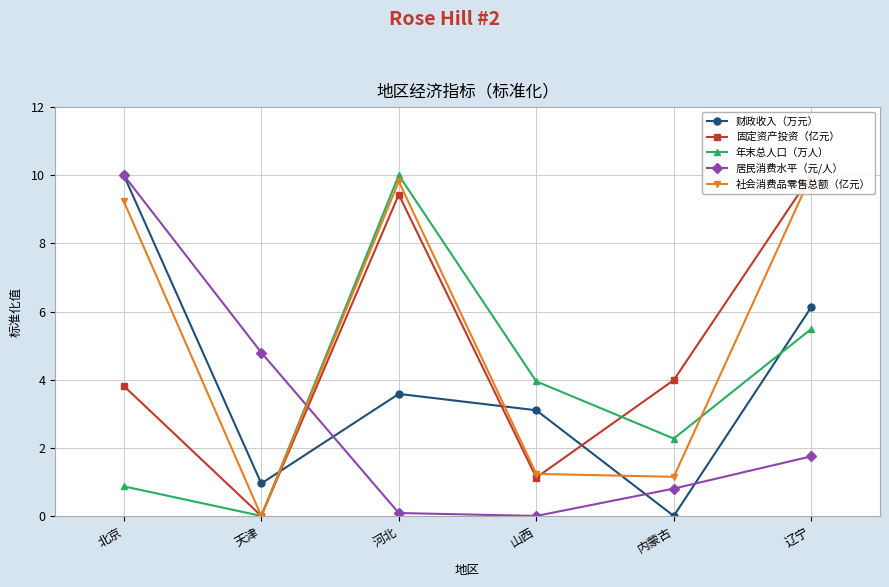

Which category has the lowest value in the 固定资产投资（亿元） series?

天津